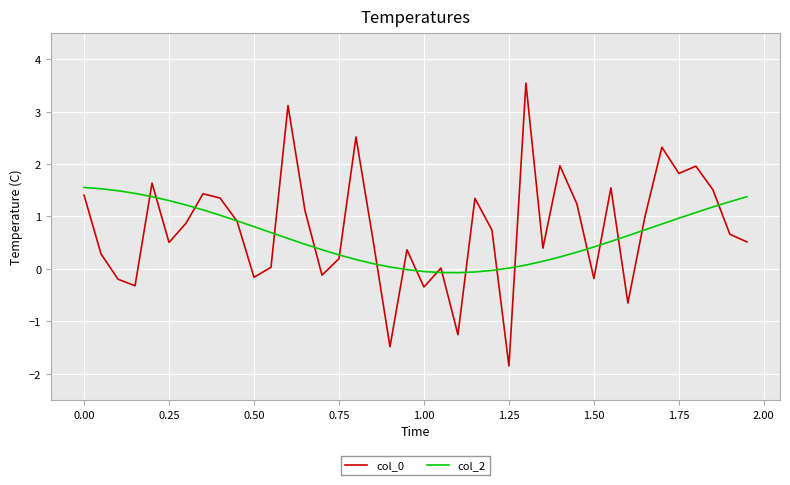

What is the highest value of the col_2 series?

1.6